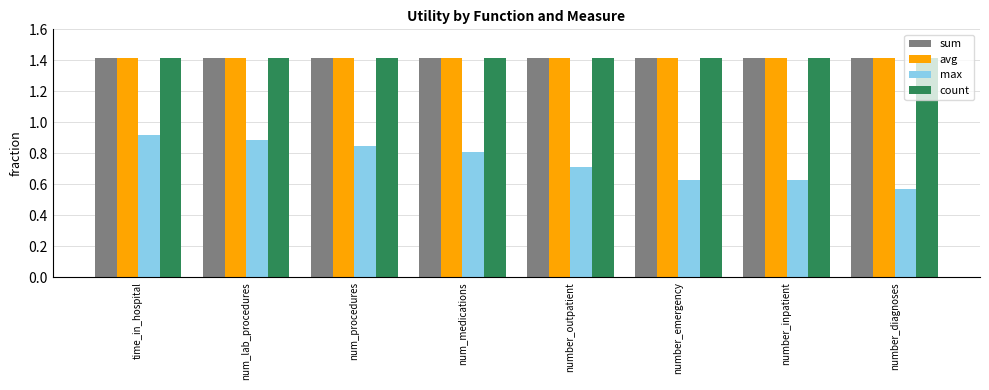

Is it true that max equals 1.0 at number_inpatient?

False